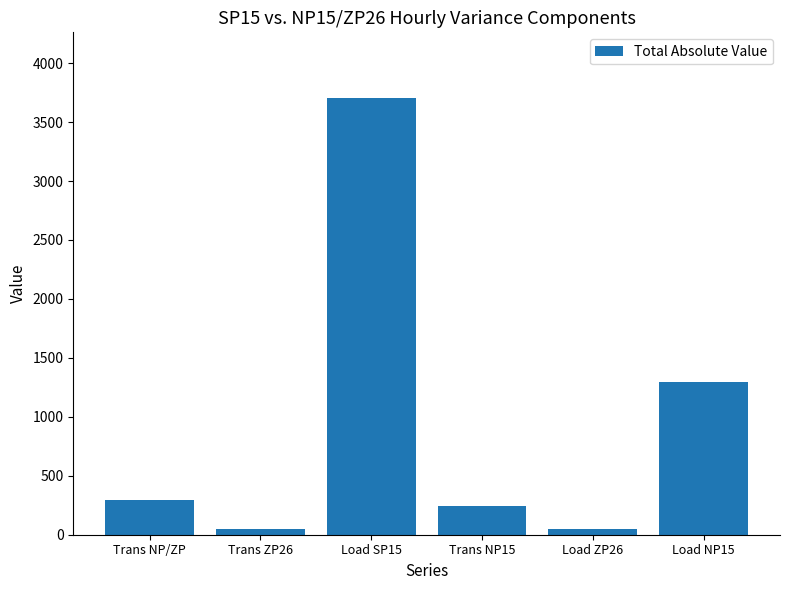

Is it true that the value at Trans NP15 is 89.2?

False